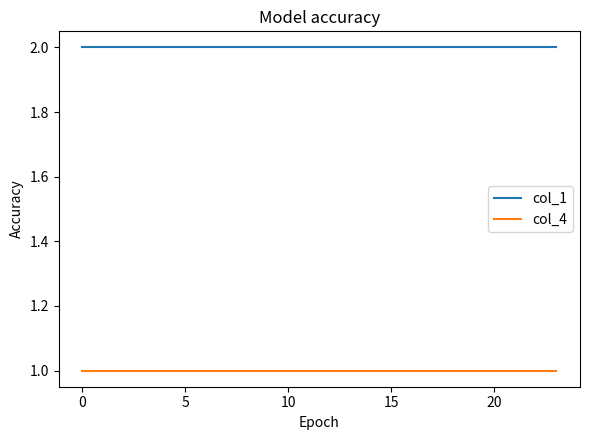

Rank the series by their maximum value, from highest to lowest.

col_1, col_4